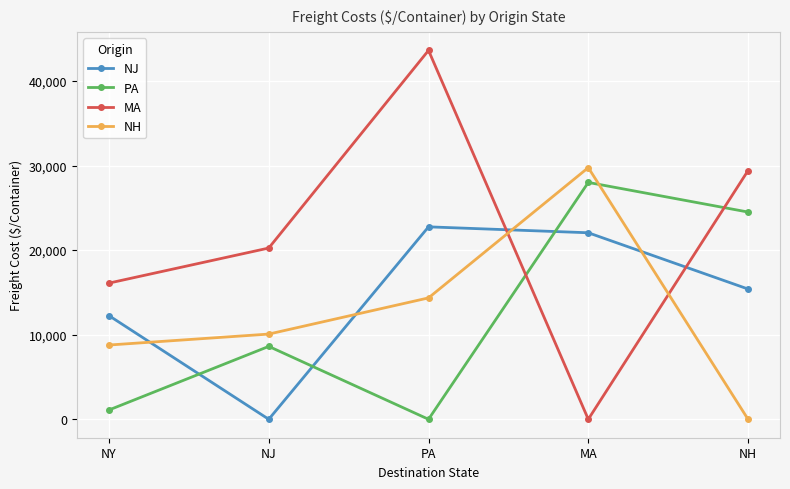

True or false: PA has a value of 10273 at MA.

False